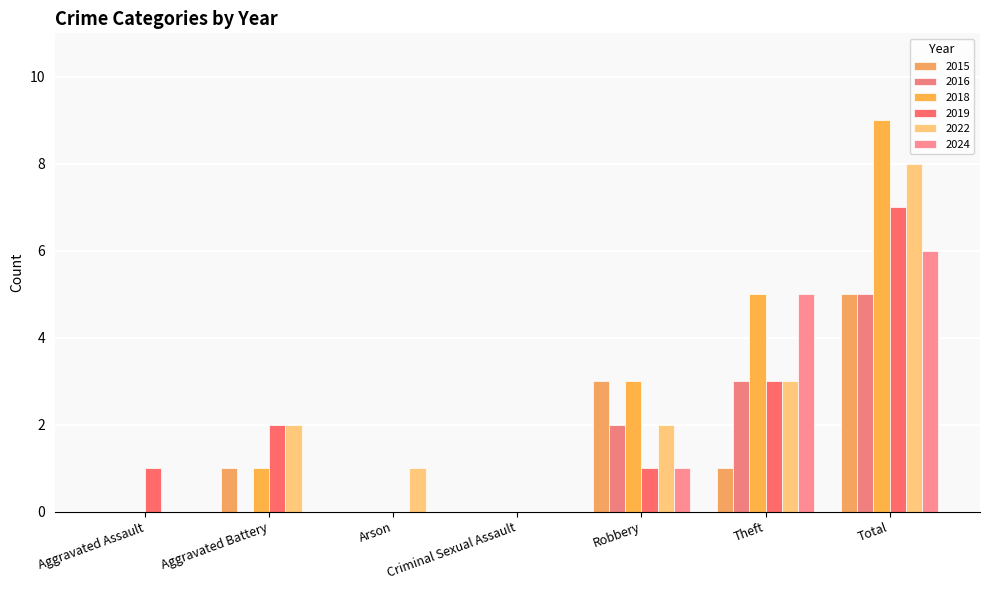

At which category is the sum across all series the highest?

Total